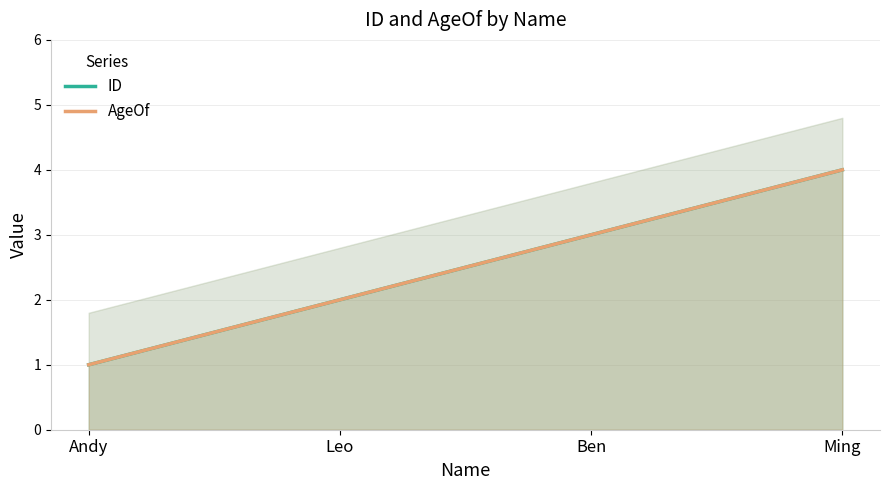

True or false: AgeOf and ID cross at least once.

False